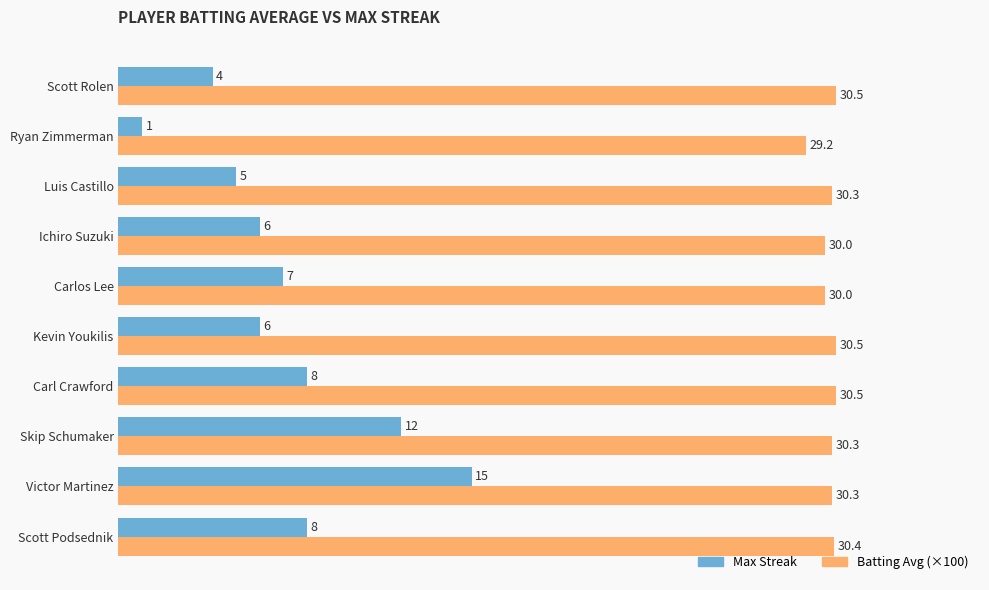

What is the maximum value shown in the chart?

30.5